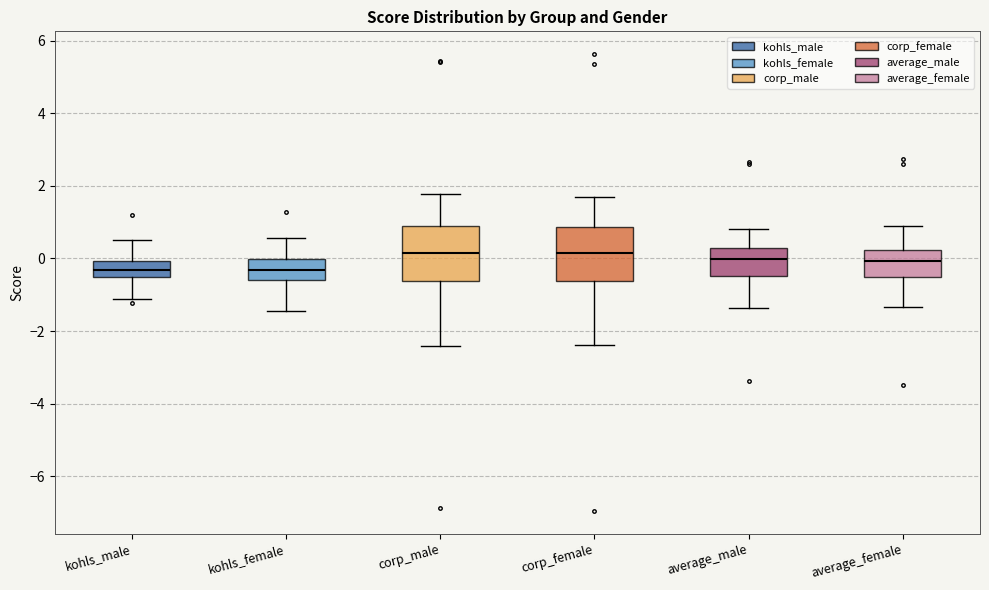

Reading left to right, read every box against the y-axis: the position of its median line, the range the box covers, and the ends of its whiskers. The values are not printed on the chart, so give them approximately, as read against the axis.

kohls_male: median -0.4, box -0.6 to 0.0, whiskers -1.2 to 0.6
kohls_female: median -0.4, box -0.6 to 0.0, whiskers -1.4 to 0.6
corp_male: median 0.2, box -0.6 to 0.8, whiskers -2.4 to 1.8
corp_female: median 0.2, box -0.6 to 0.8, whiskers -2.4 to 1.6
average_male: median 0.0, box -0.4 to 0.2, whiskers -1.4 to 0.8
average_female: median 0.0, box -0.6 to 0.2, whiskers -1.4 to 0.8